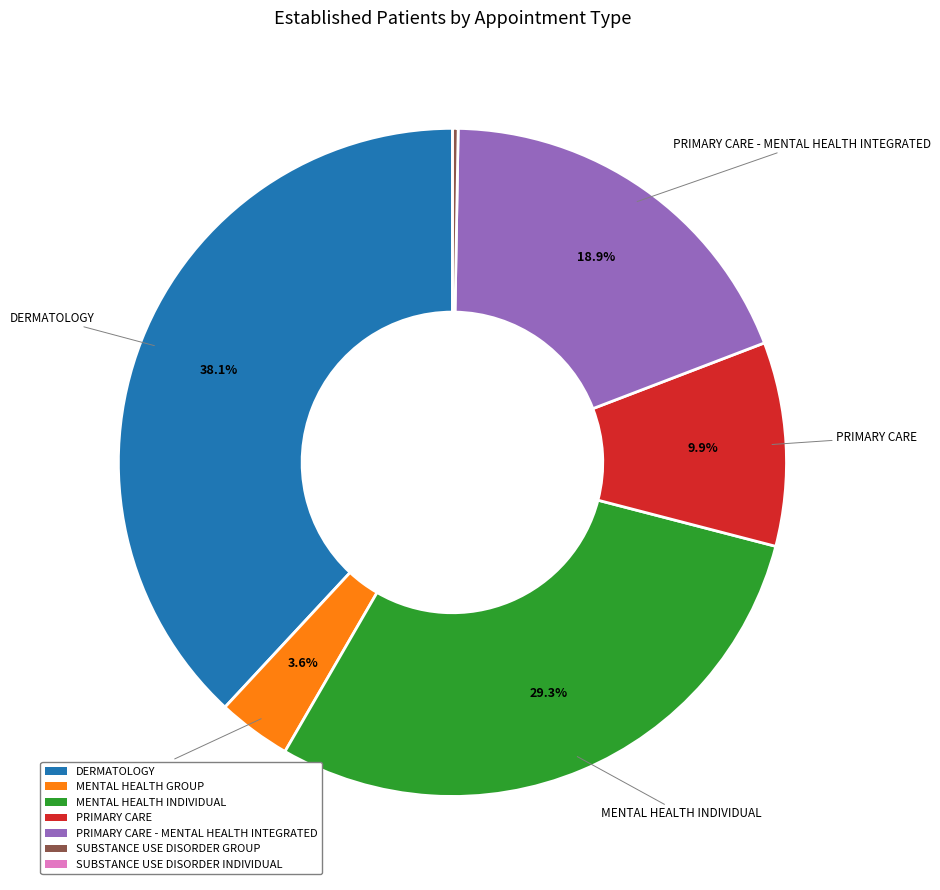

Does any single category account for the majority?

No